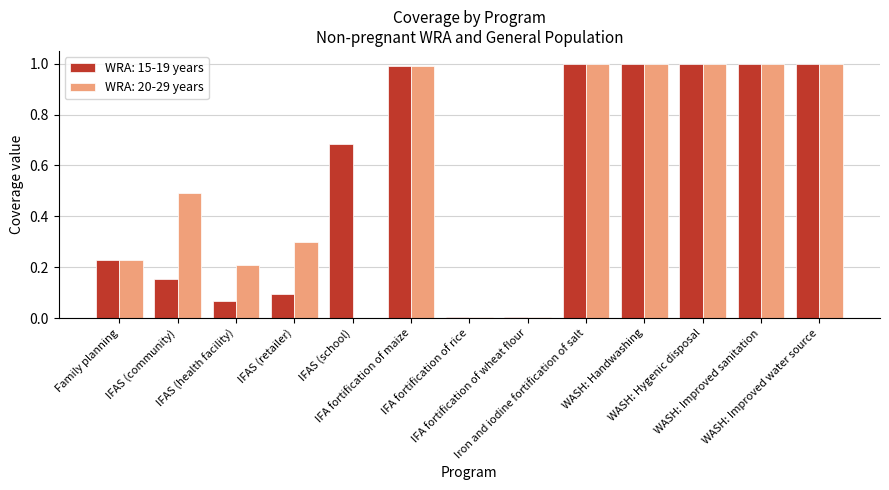

What is the sum of all WRA: 15-19 years values?

7.2